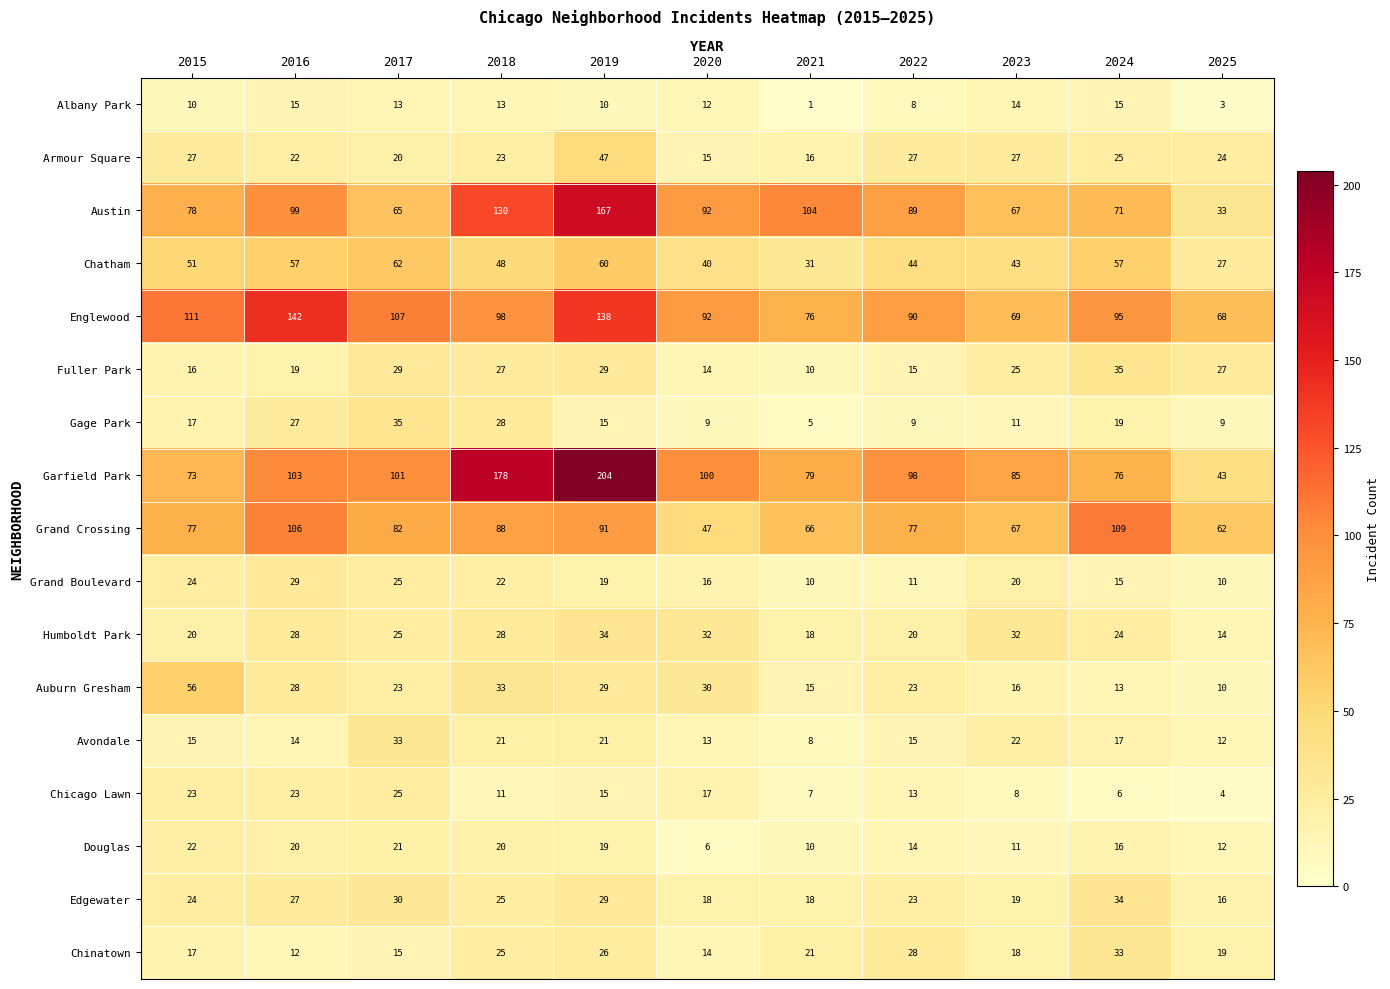

What is the difference between the maximum and minimum values in the Grand Crossing series?

62